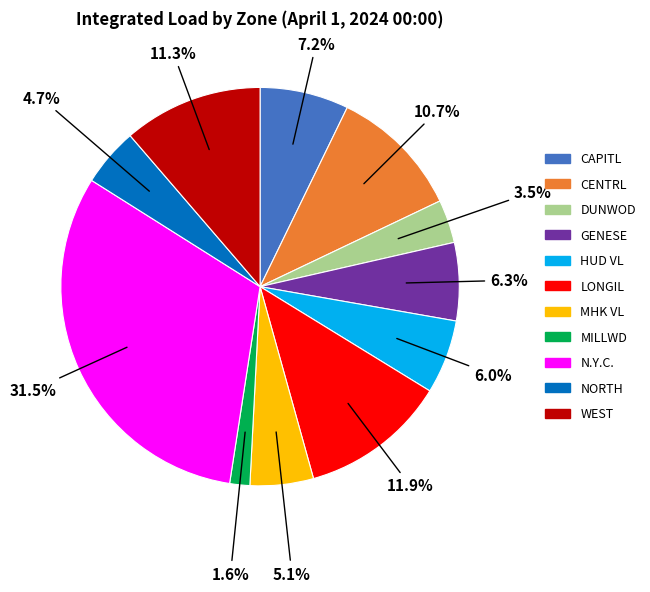

Does N.Y.C. represent more than half of the total?

No